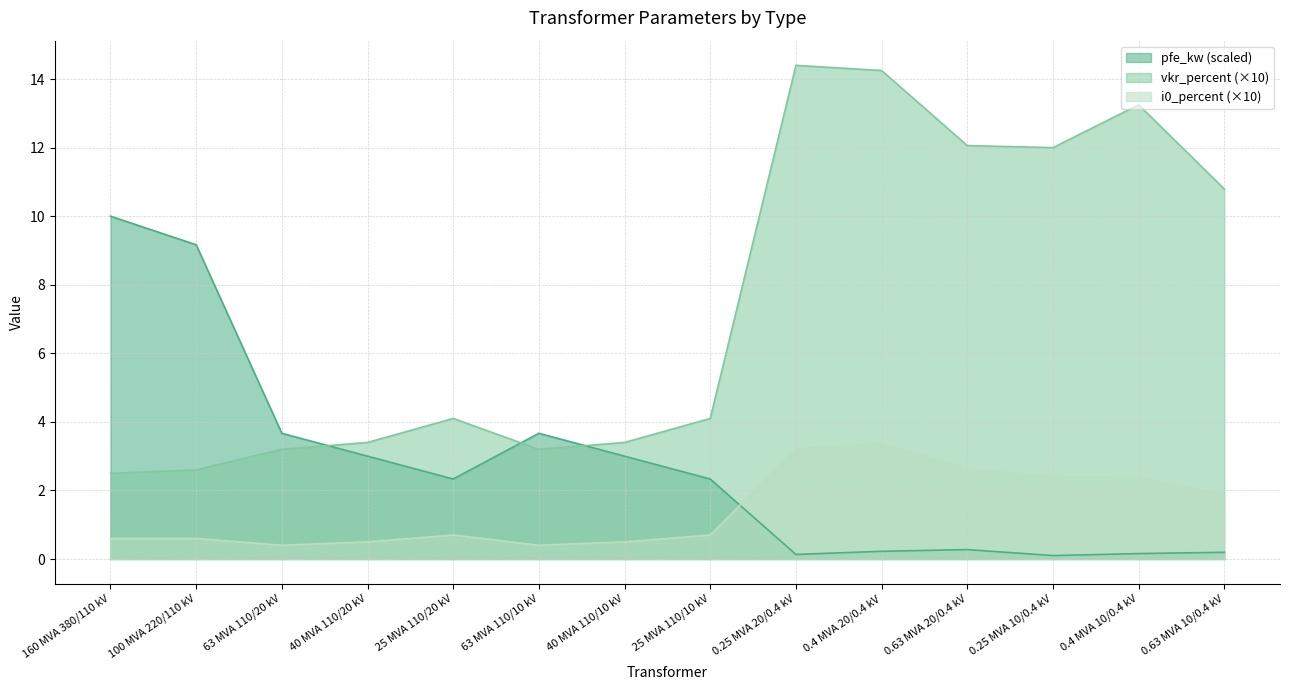

Between 0.4 MVA 10/0.4 kV and 0.63 MVA 10/0.4 kV, which is larger?

0.63 MVA 10/0.4 kV